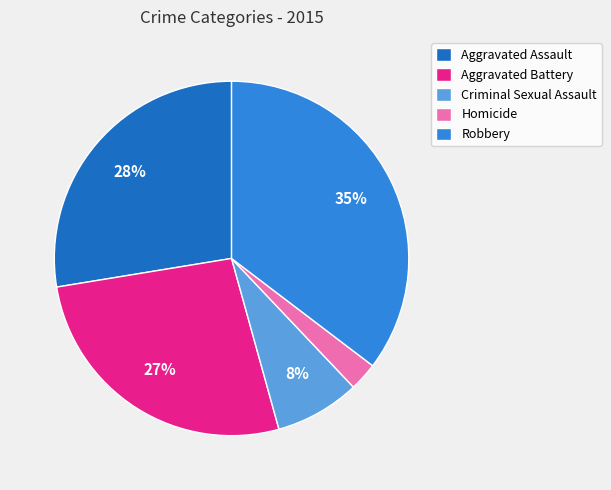

To the nearest percent, what portion does Aggravated Battery represent?

27%